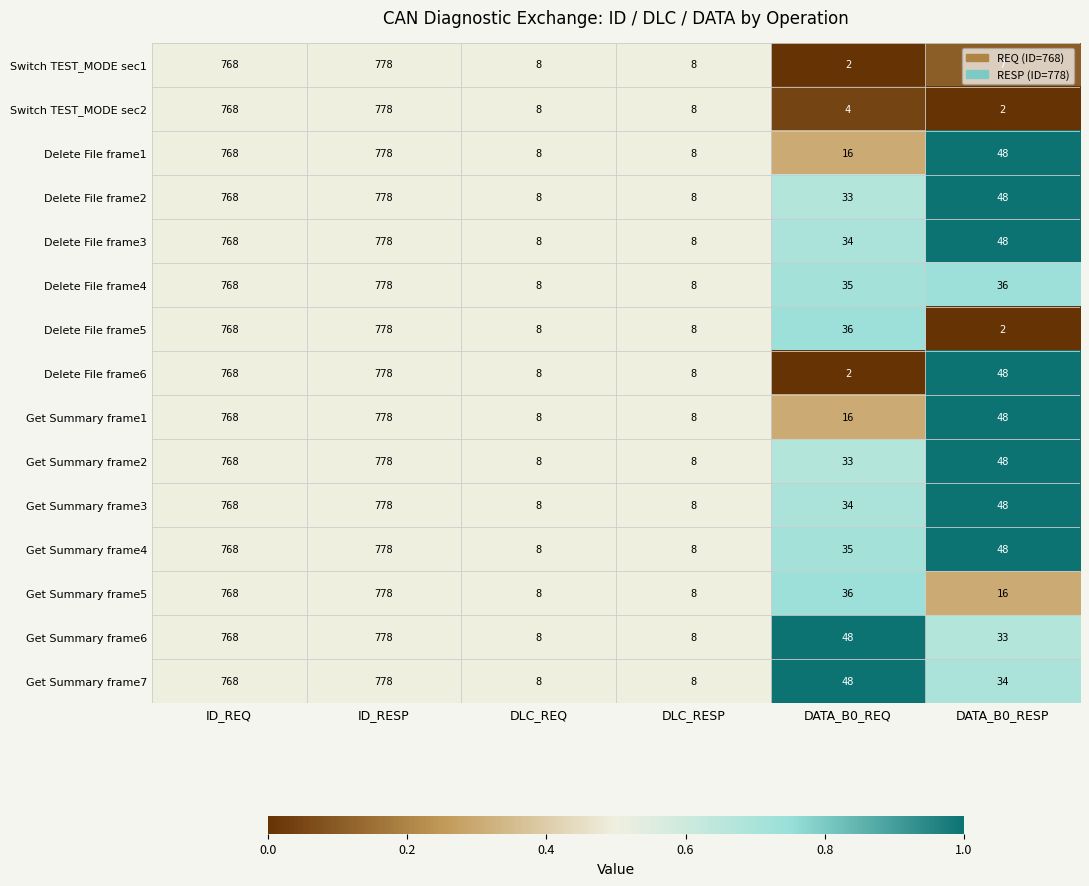

Which label corresponds to the largest value in the chart?

ID_RESP